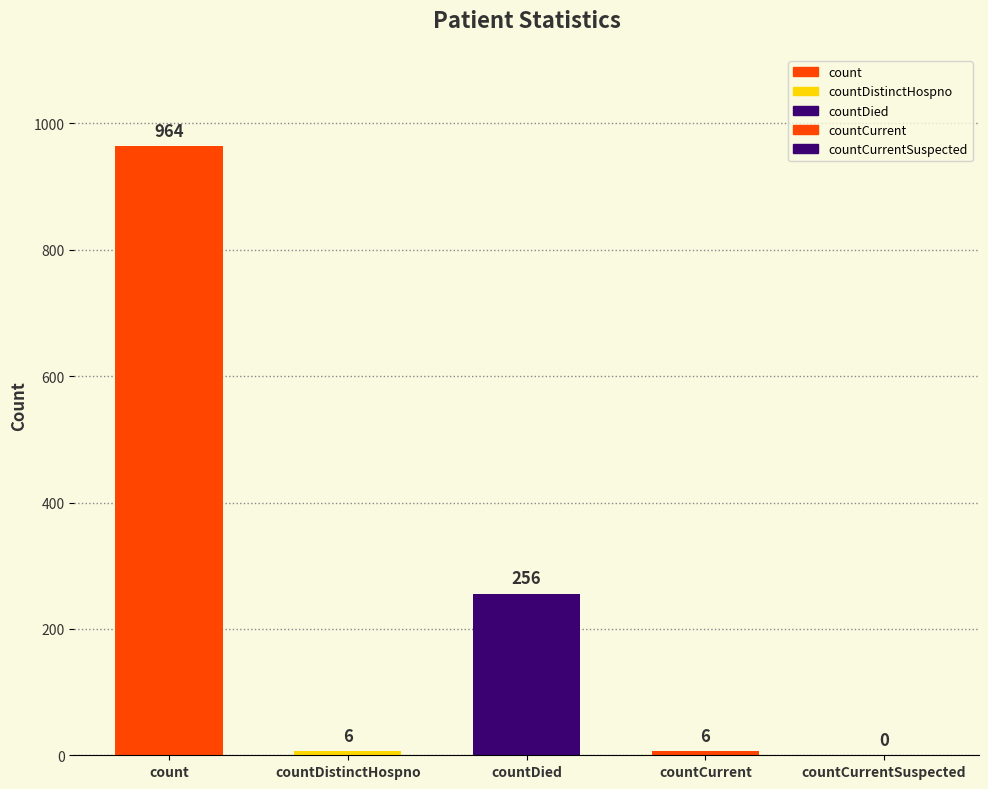

What is the sum of the values at countCurrent and countCurrentSuspected?

6